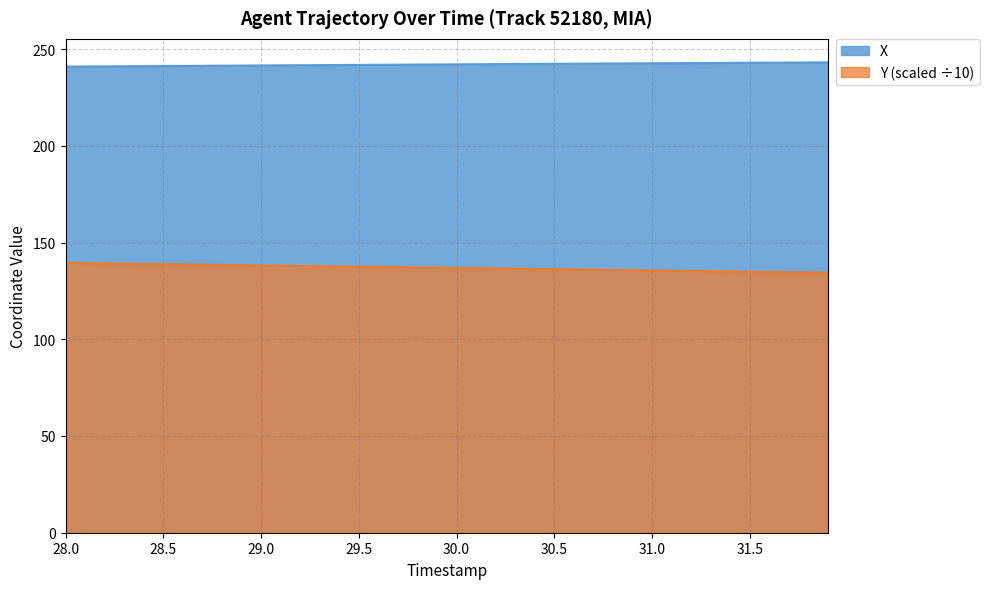

True or false: X and Y_scaled cross at least once.

False